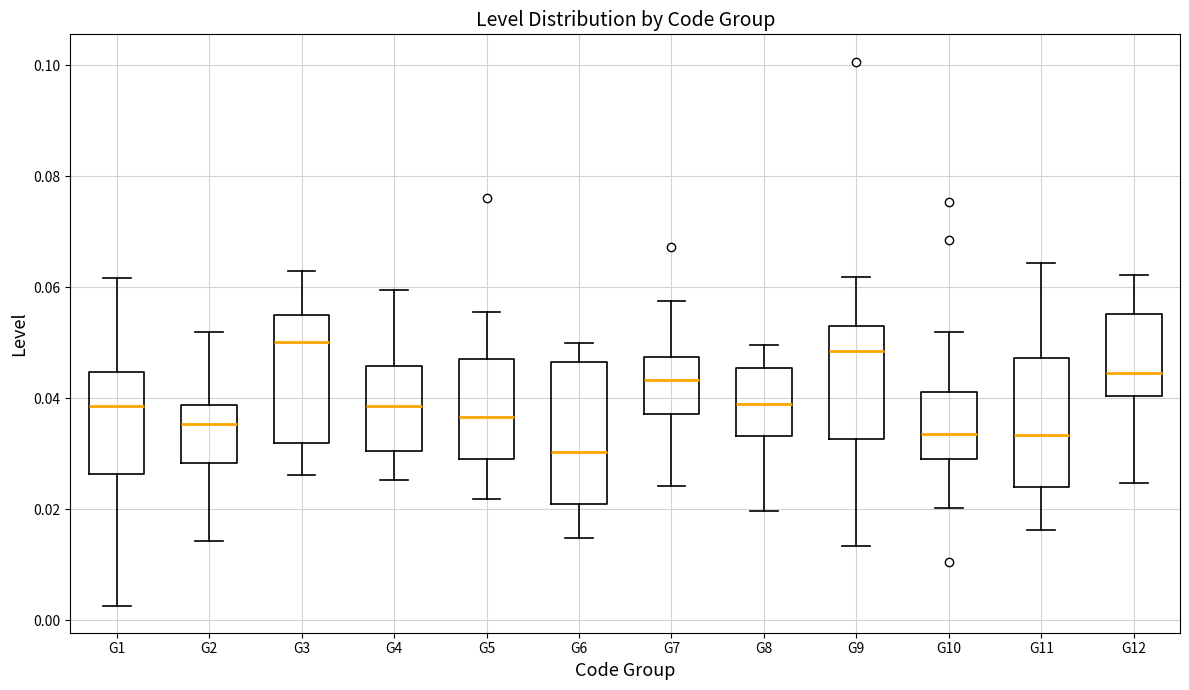

Where is the lower edge of the box for G2 on the y-axis? The values are not printed on the chart, so give them approximately, as read against the axis.

0.028